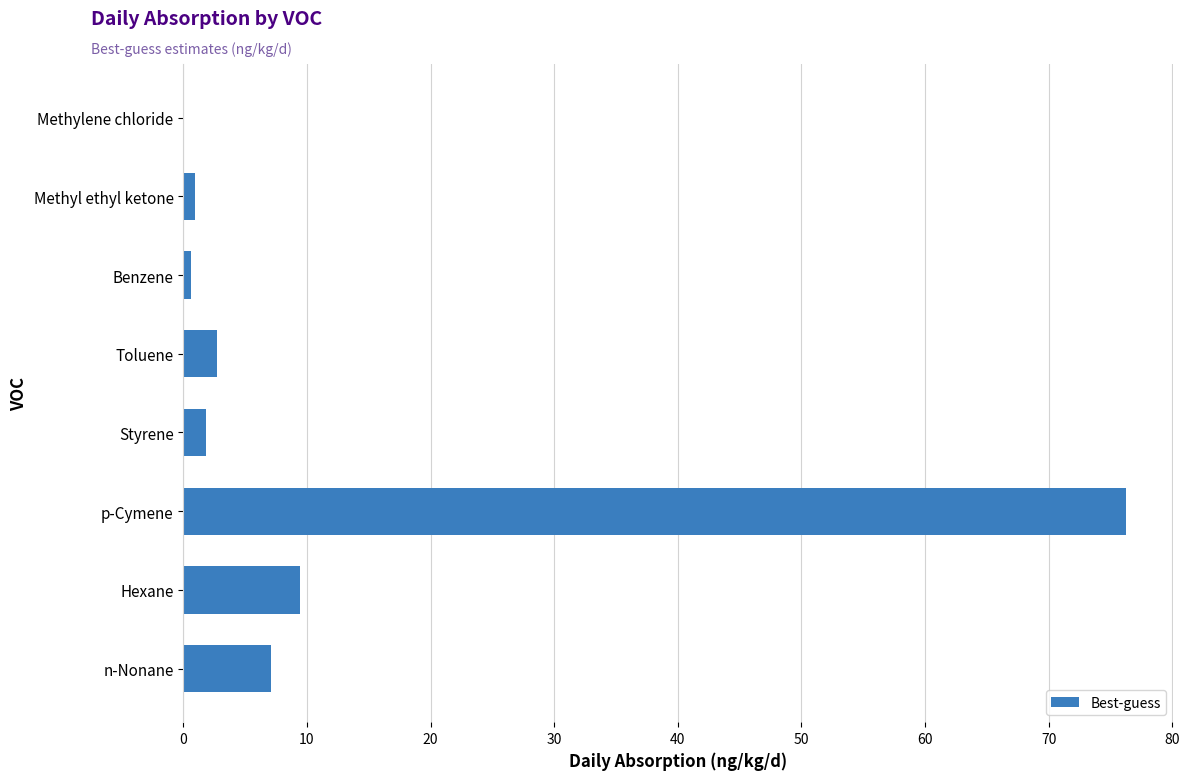

What is the approximate value at p-Cymene?

76.3